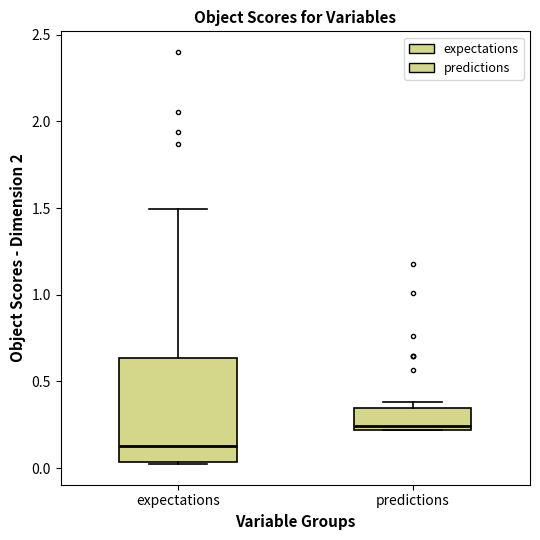

Which box's median line is the lowest?

expectations